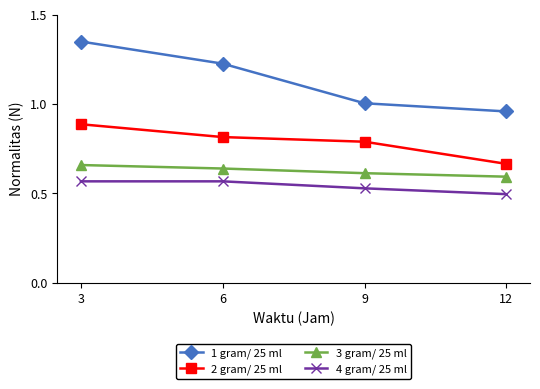

At which label is 4 gram/ 25 ml closest to 0?

12